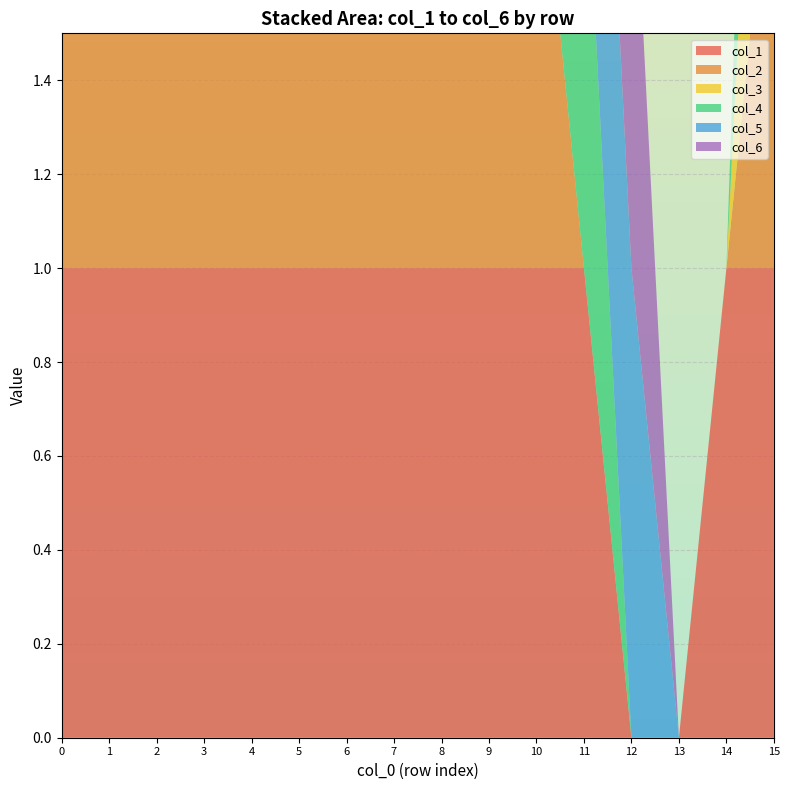

Reading left to right, list all the values displayed in this chart.

col_1: 1	1	1	1	1	1	1	1	1	1	1	1	0	0	1	1
col_2: 1	1	1	1	1	1	1	1	1	1	1	0	0	0	0	1
col_3: 1	1	1	1	1	1	1	1	1	1	0	0	0	0	0	1
col_4: 1	1	1	1	1	1	1	1	1	0	0	1	0	0	0	1
col_5: 1	1	0	0	0	0	0	0	1	0	0	1	1	0	0	0
col_6: 1	1	0	0	0	0	0	0	1	0	0	1	1	0	0	0